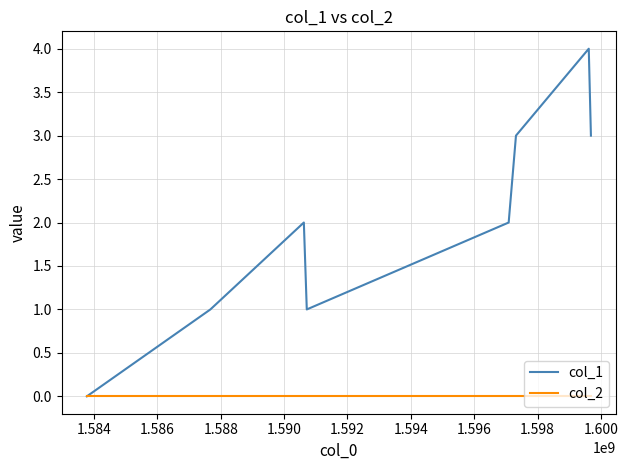

What is the maximum value shown in the chart?

4